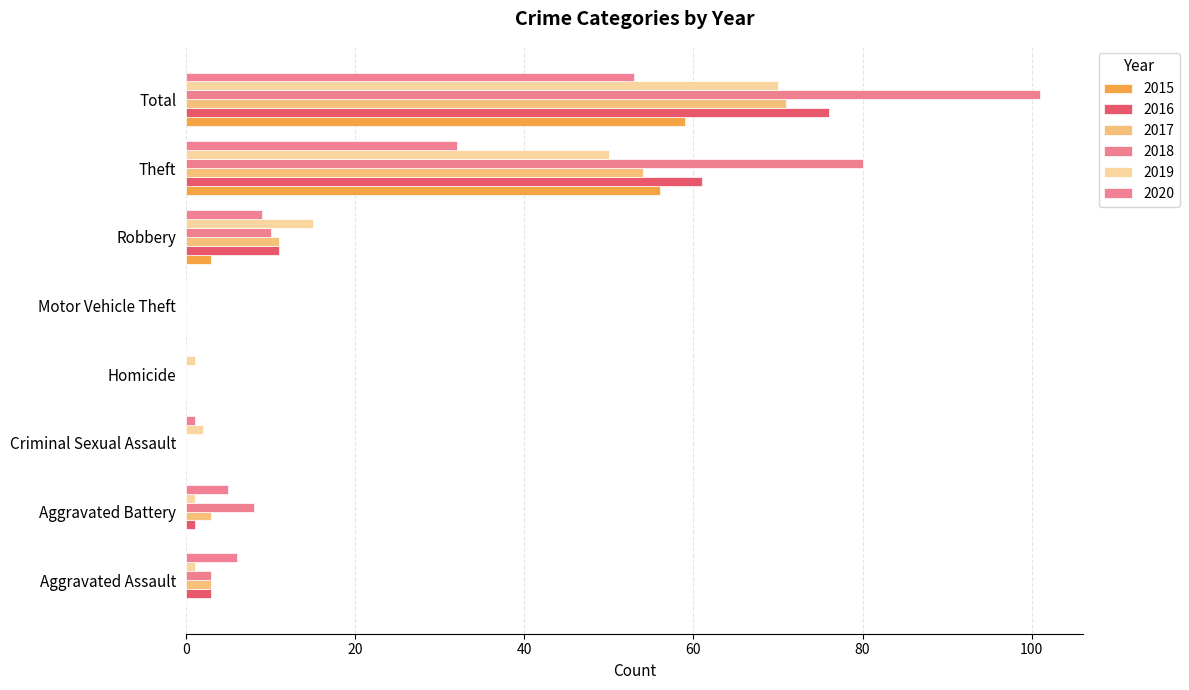

How many series are shown in this chart?

6